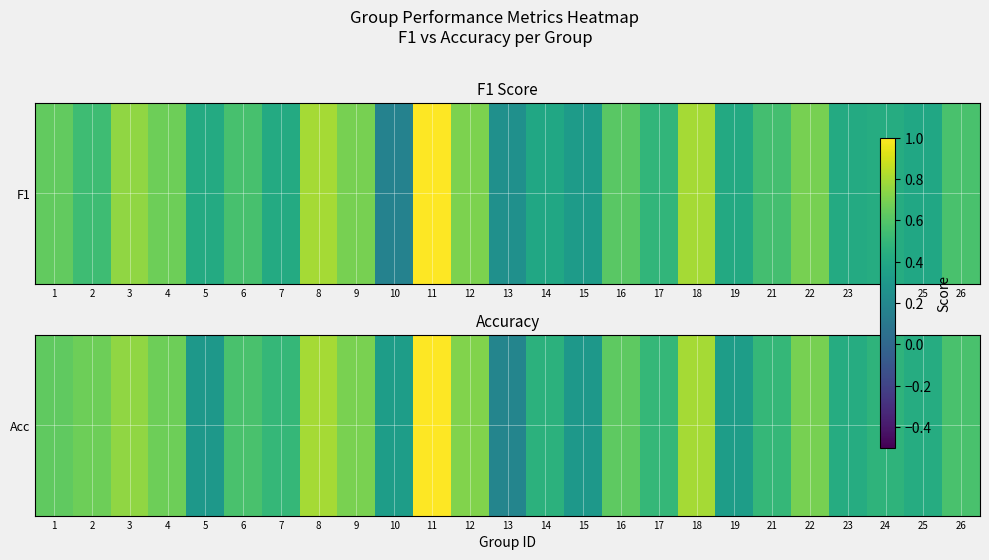

What is the minimum value shown in the chart?

0.2